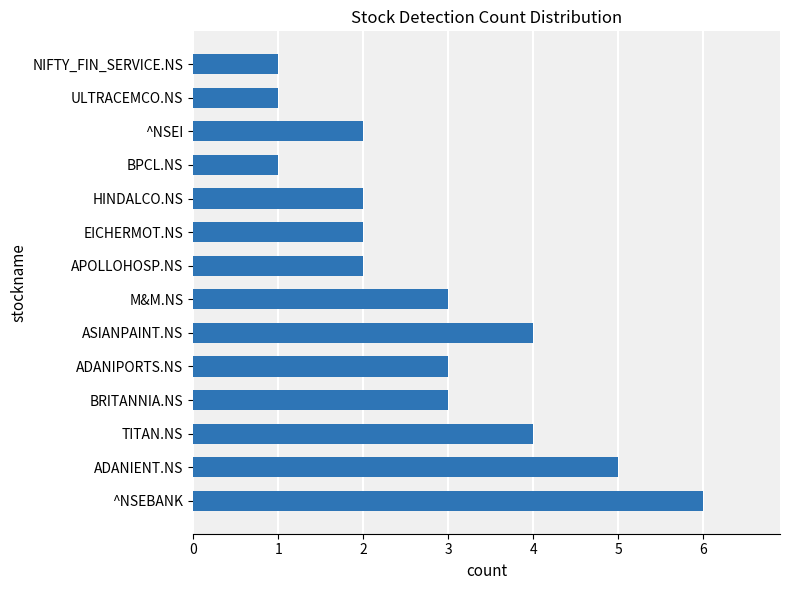

What is the sum of the values at M&M.NS and ^NSEBANK?

9